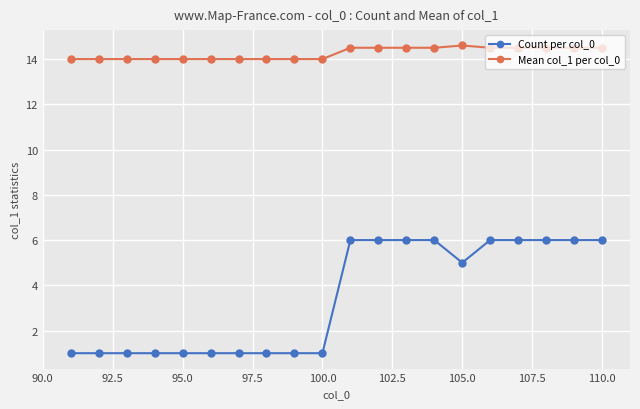

What is the highest value of the Mean col_1 per col_0 series?

14.6